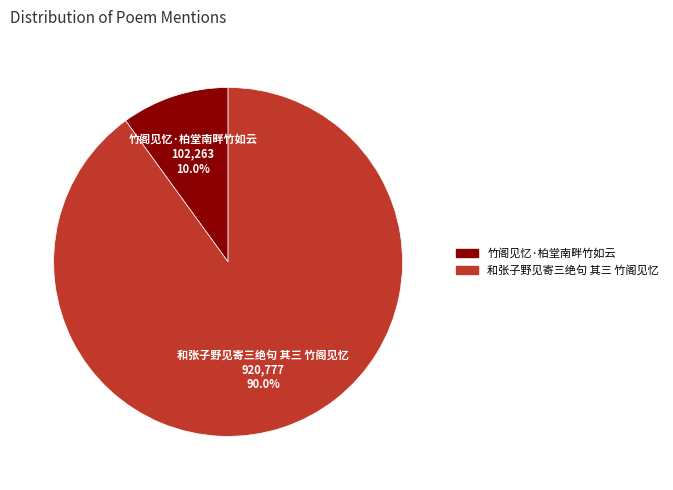

How many segments does this pie chart have?

2